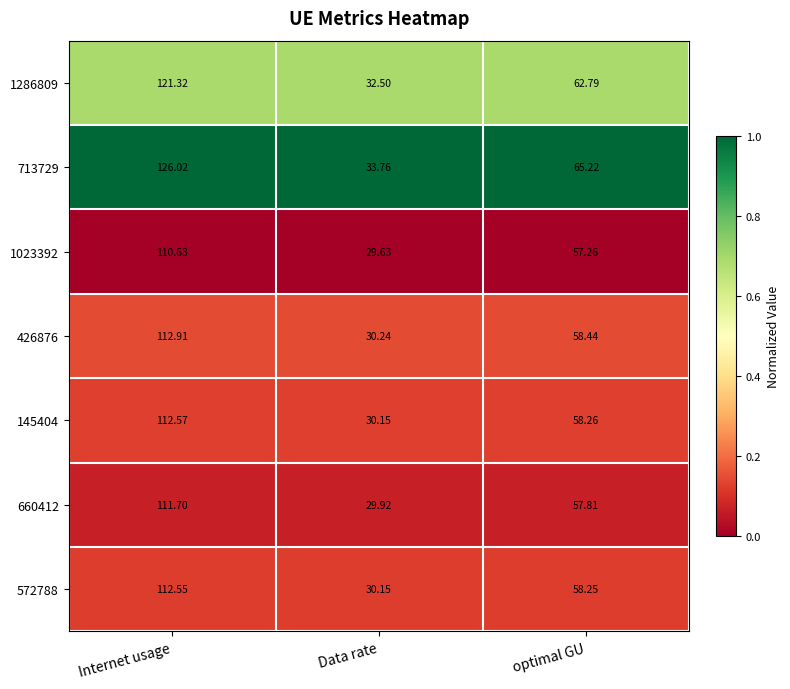

Which category has the lowest value in the 145404 series?

Data rate